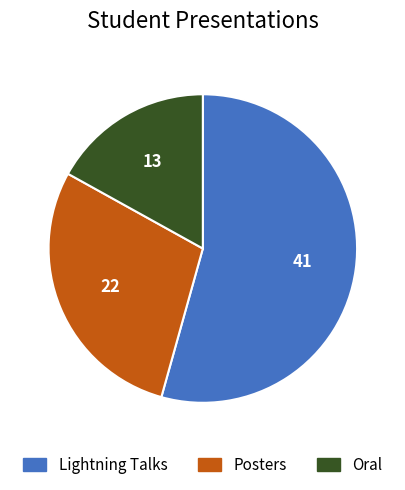

Does any single category account for the majority?

Yes